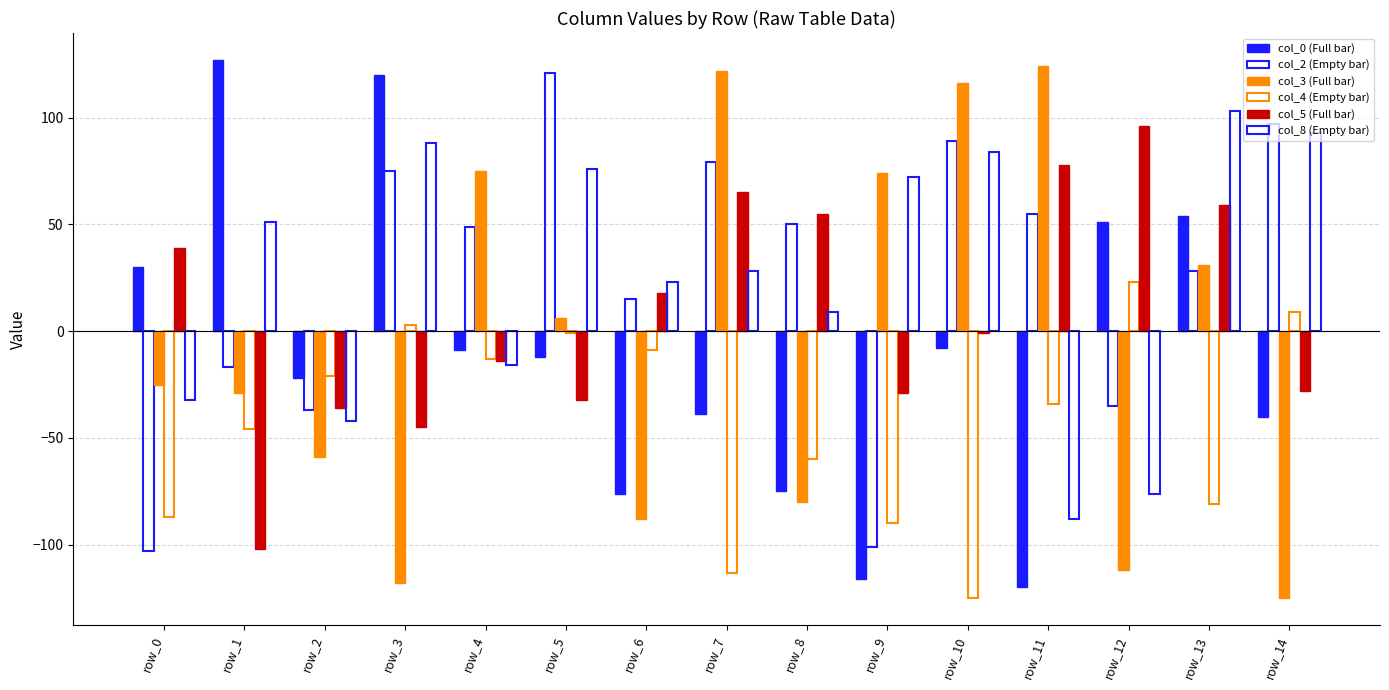

The col_5 series shows -1 at row_10. True or false?

True